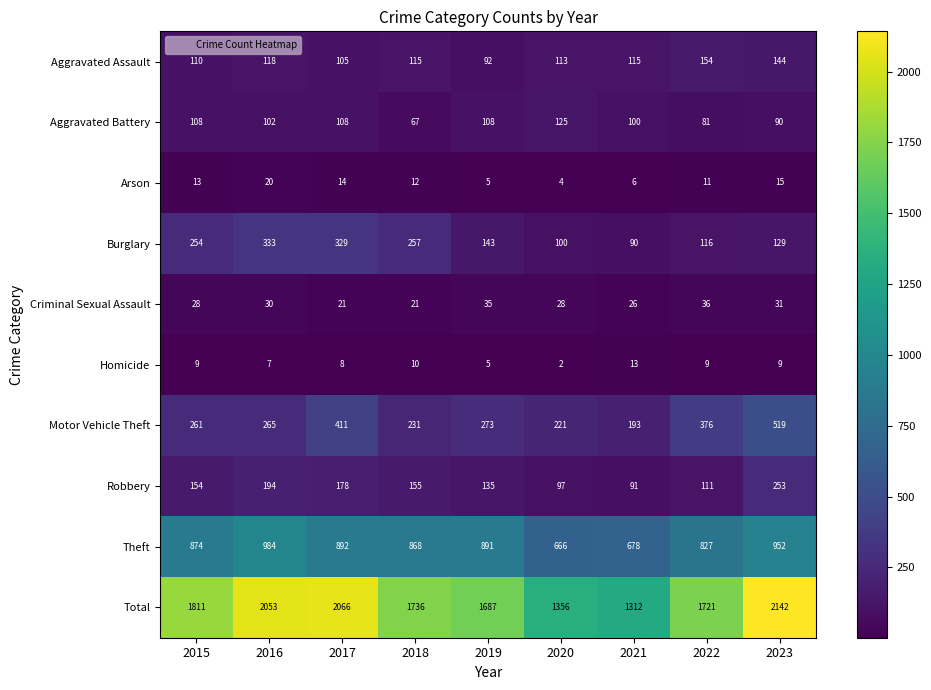

Where is Homicide nearest to the value 7?

2016